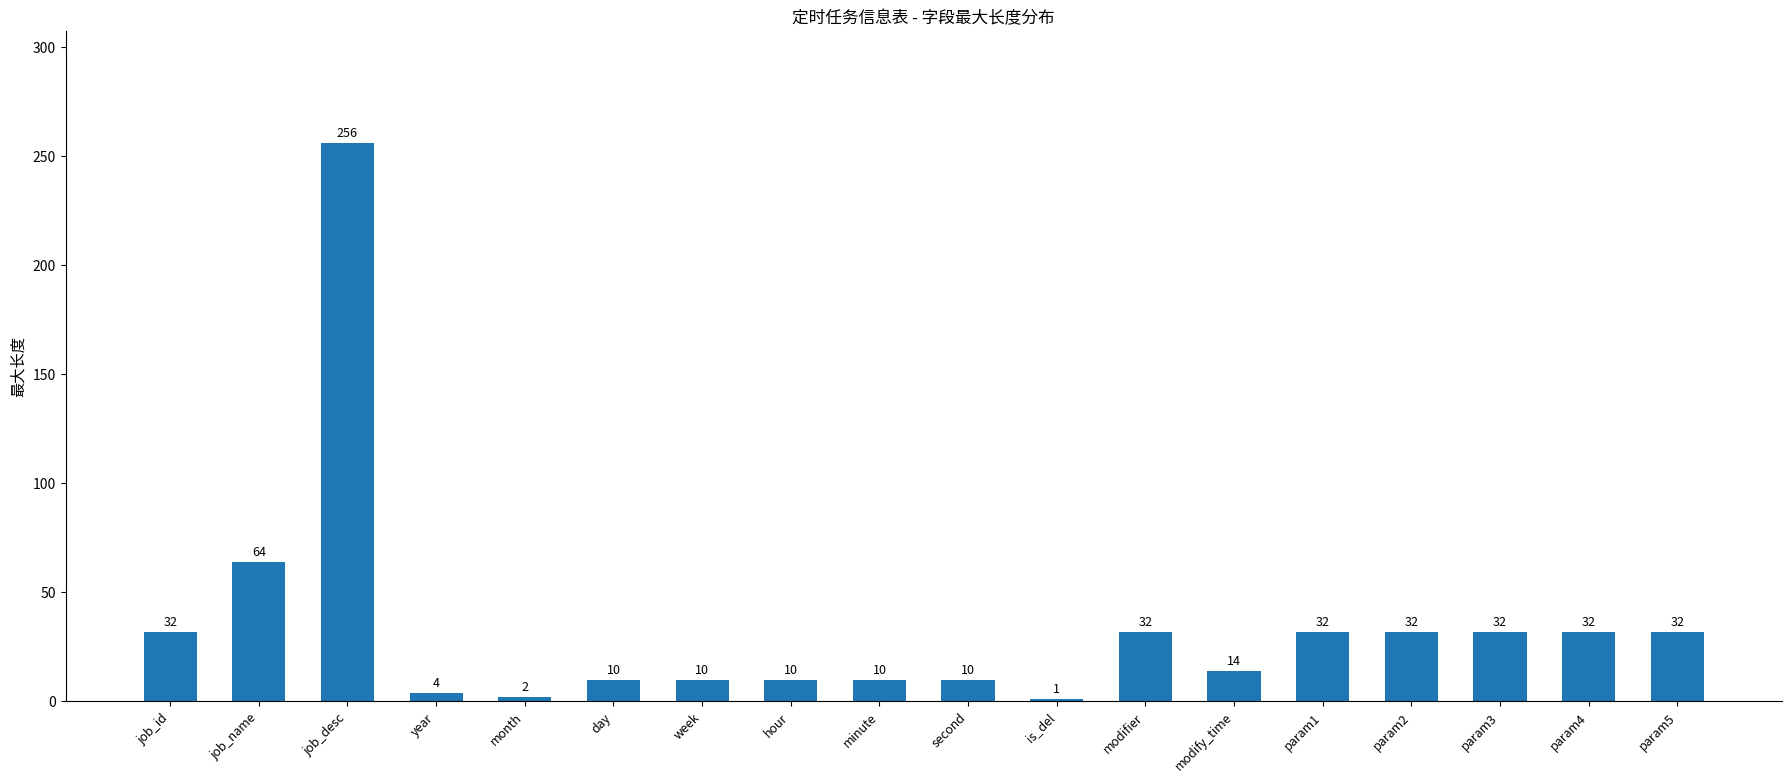

What is the difference between the maximum and minimum values?

255